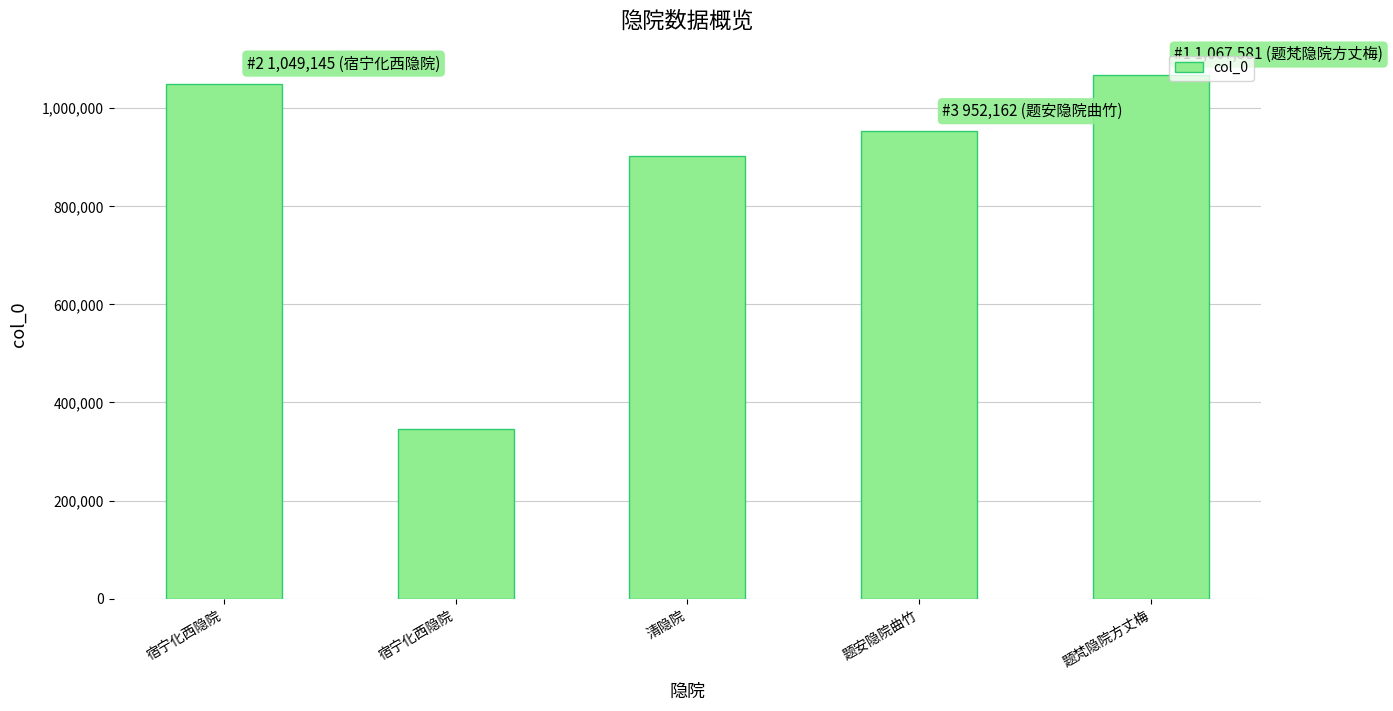

What value does the data have at 宿宁化西隐院, to the nearest 50?

1049150